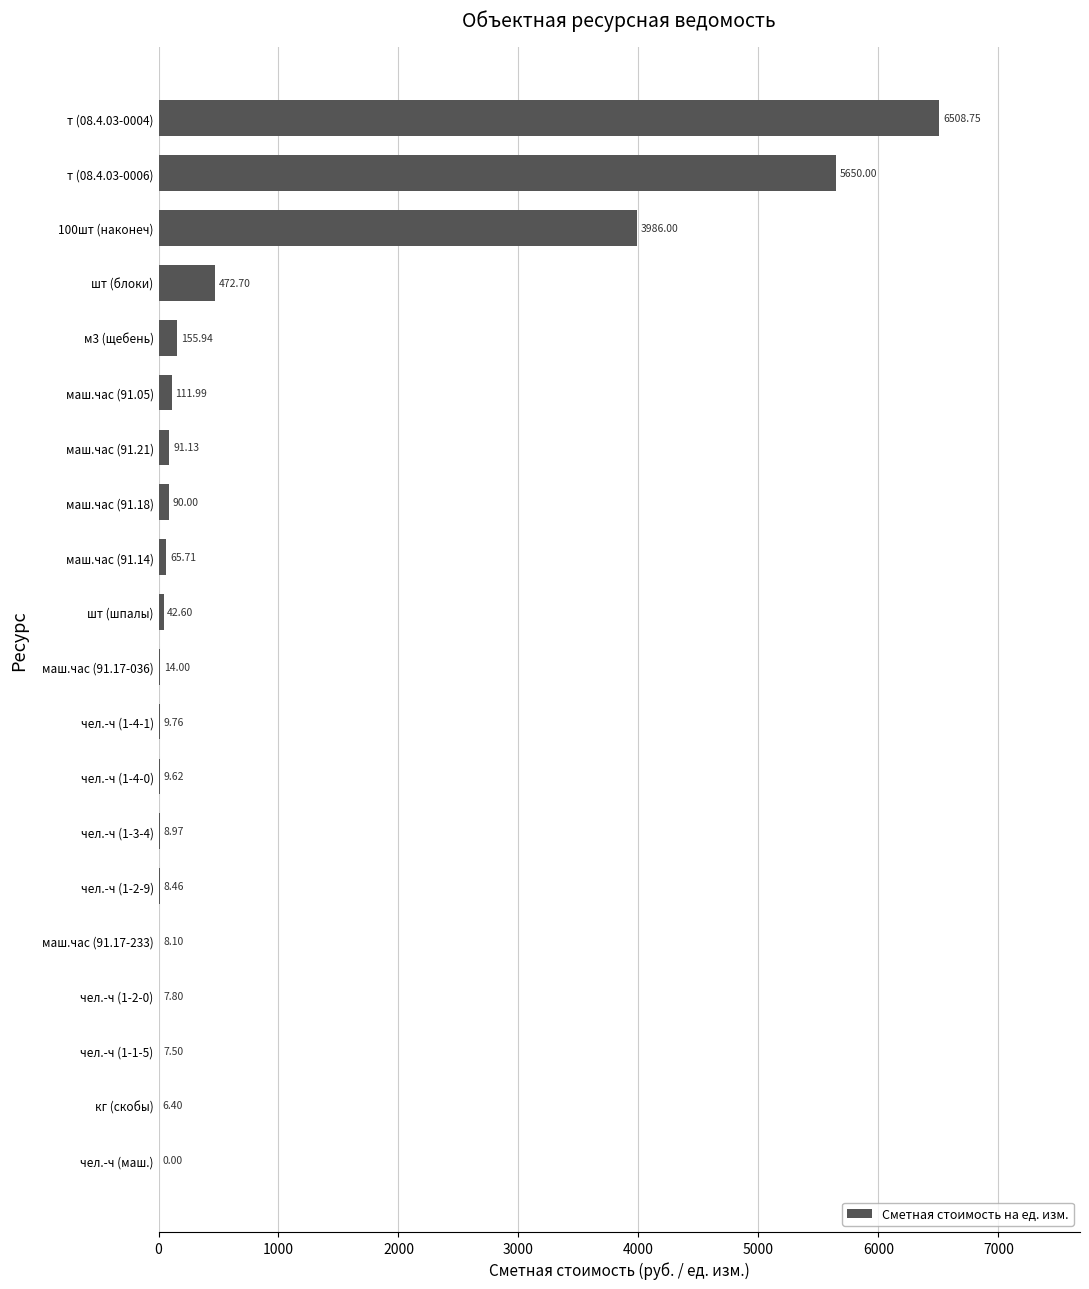

Which has a higher value, шт (блоки) or м3 (щебень)?

шт (блоки)